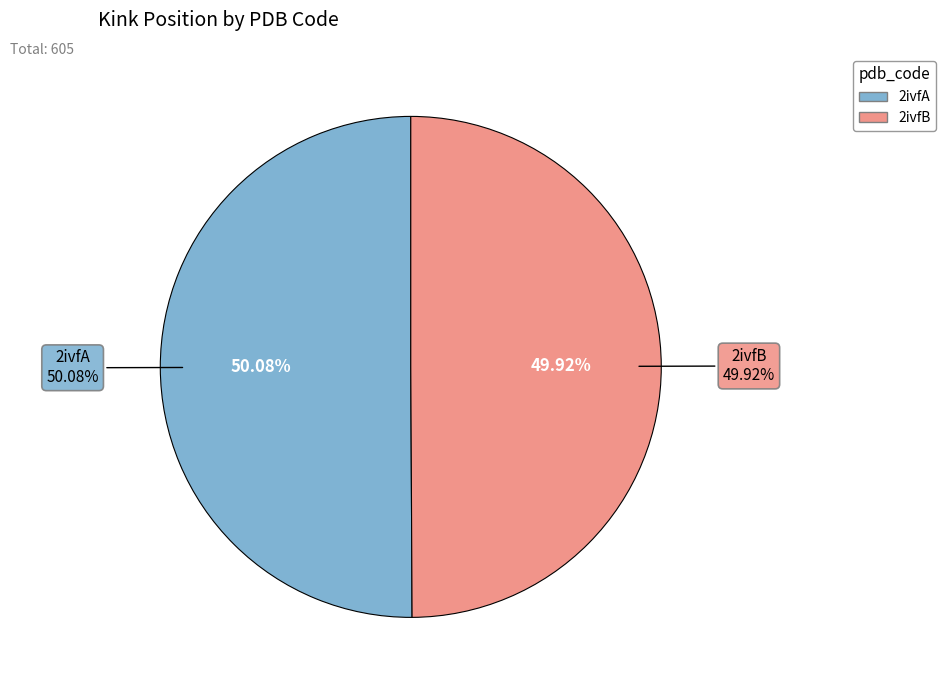

How many slices are in this pie chart?

2